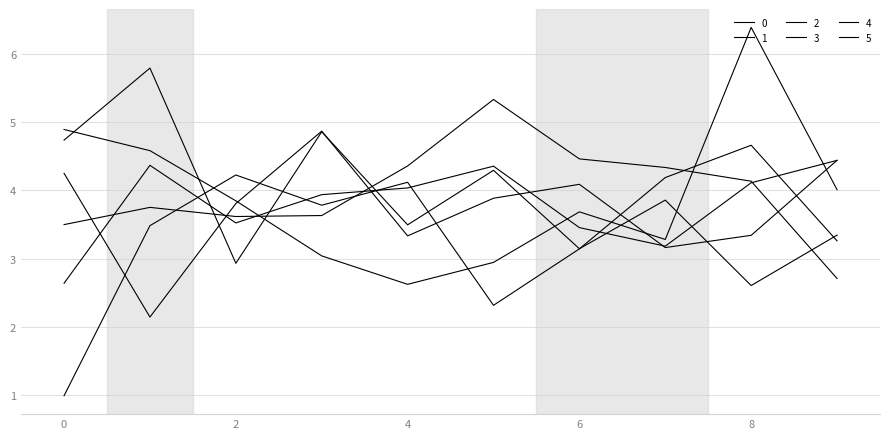

Does the chart display data point markers on the line(s)?

No